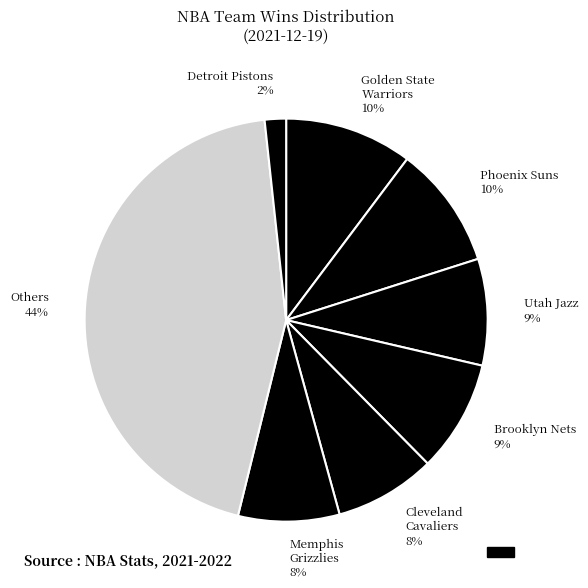

Is there a majority slice in this chart?

No